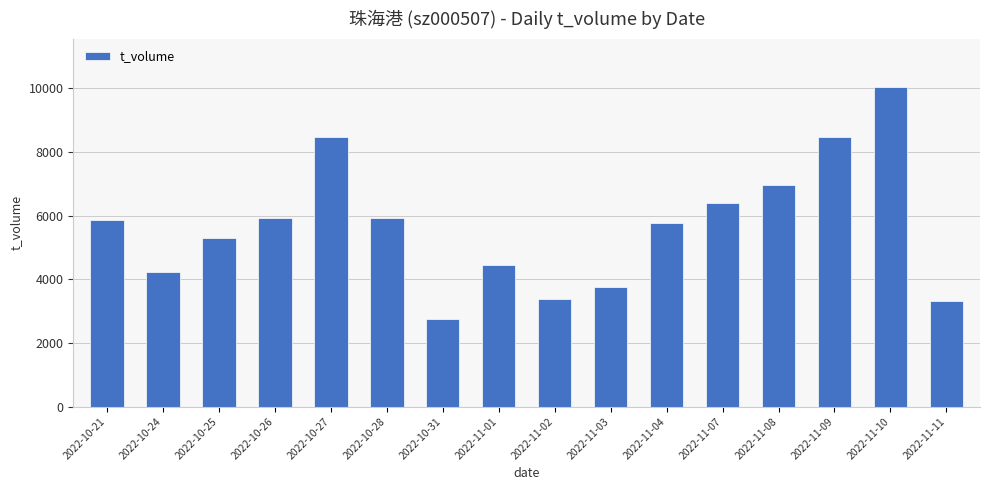

Read the value at 2022-11-07, to the nearest 100.

6400